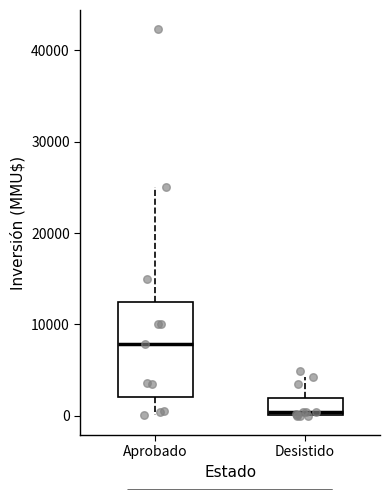

Reading left to right, read every box against the y-axis: the position of its median line, the range the box covers, and the ends of its whiskers. The values are not printed on the chart, so give them approximately, as read against the axis.

Aprobado: median 8000, box 2000 to 13000, whiskers 0 to 25000
Desistido: median 0 (just above the box's lower edge), box 0 to 2000, whiskers 0 to 4000